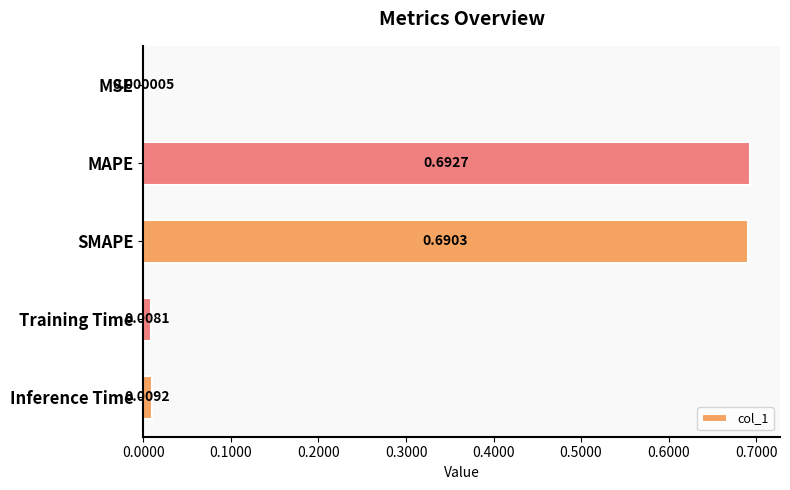

What is the change in value from MSE to MAPE?

+0.7